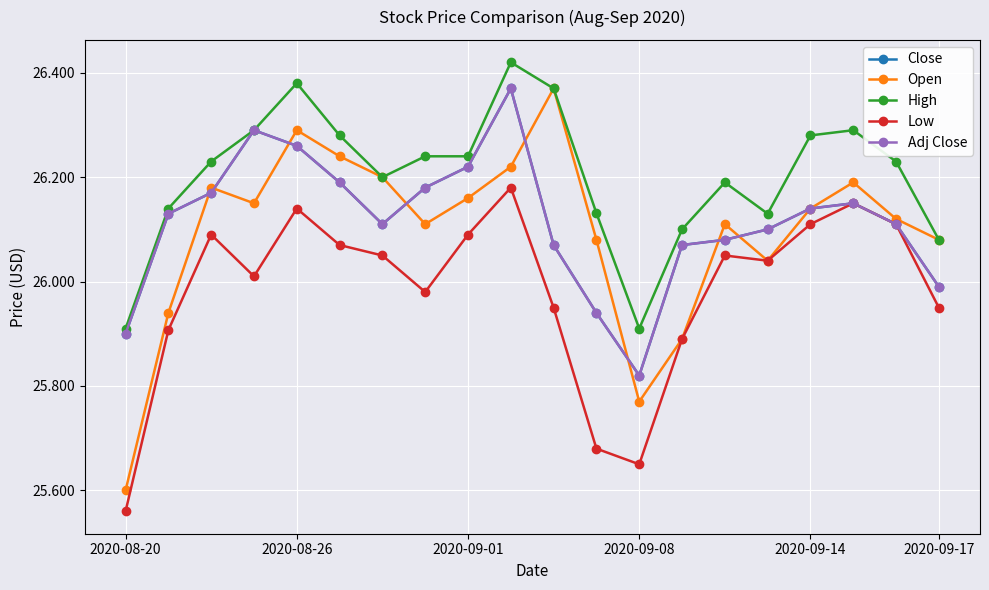

Does the chart have visible grid lines?

Yes